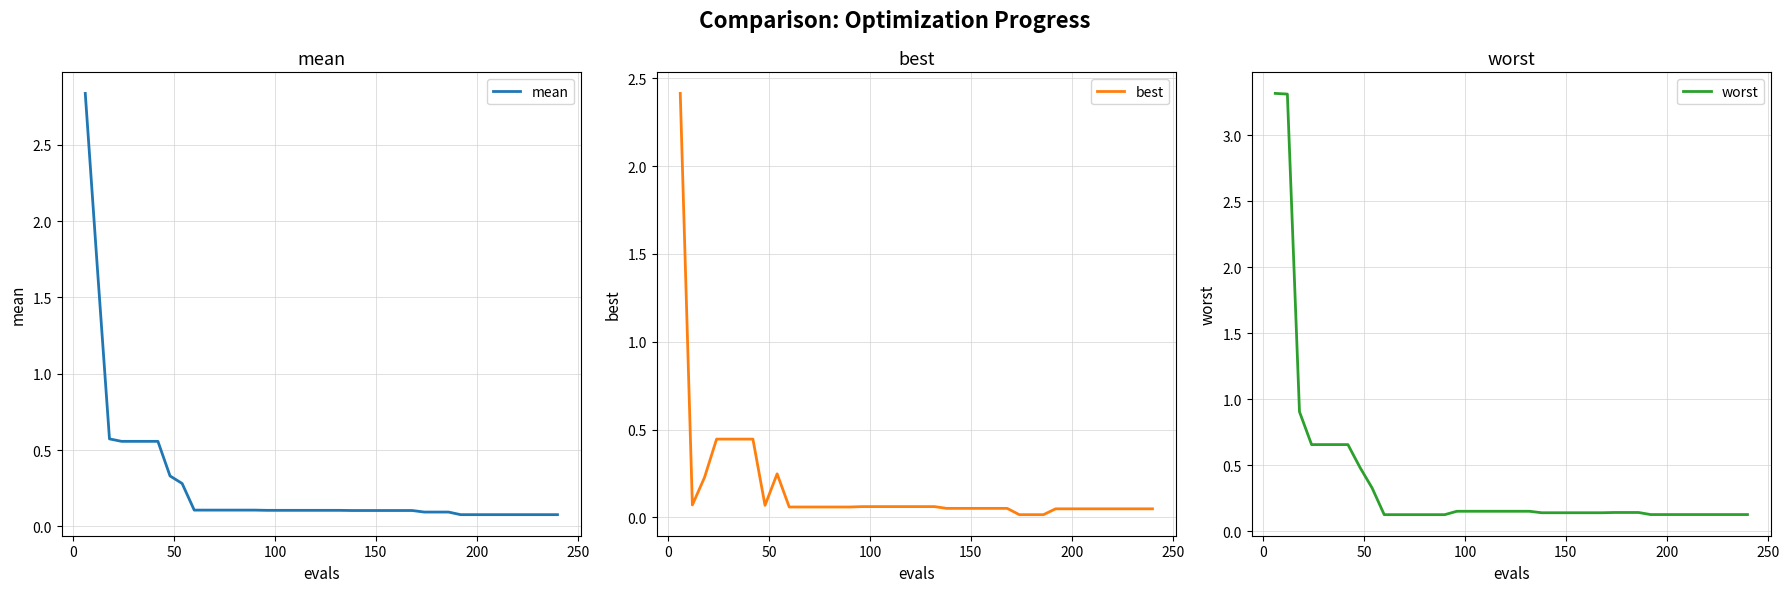

What is the value of the worst point at the 22nd from the left?

0.2